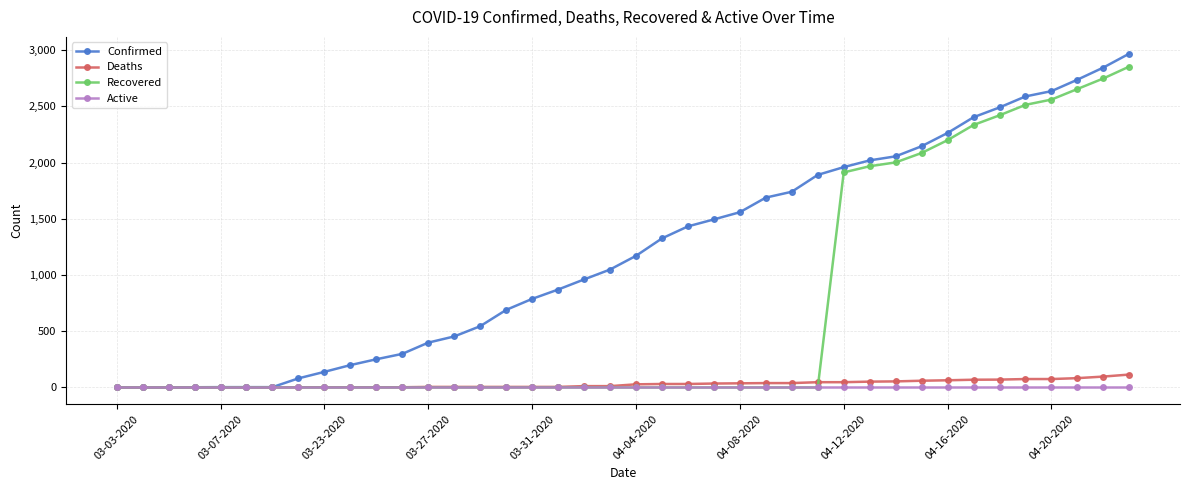

What is the maximum value shown in the chart?

2970